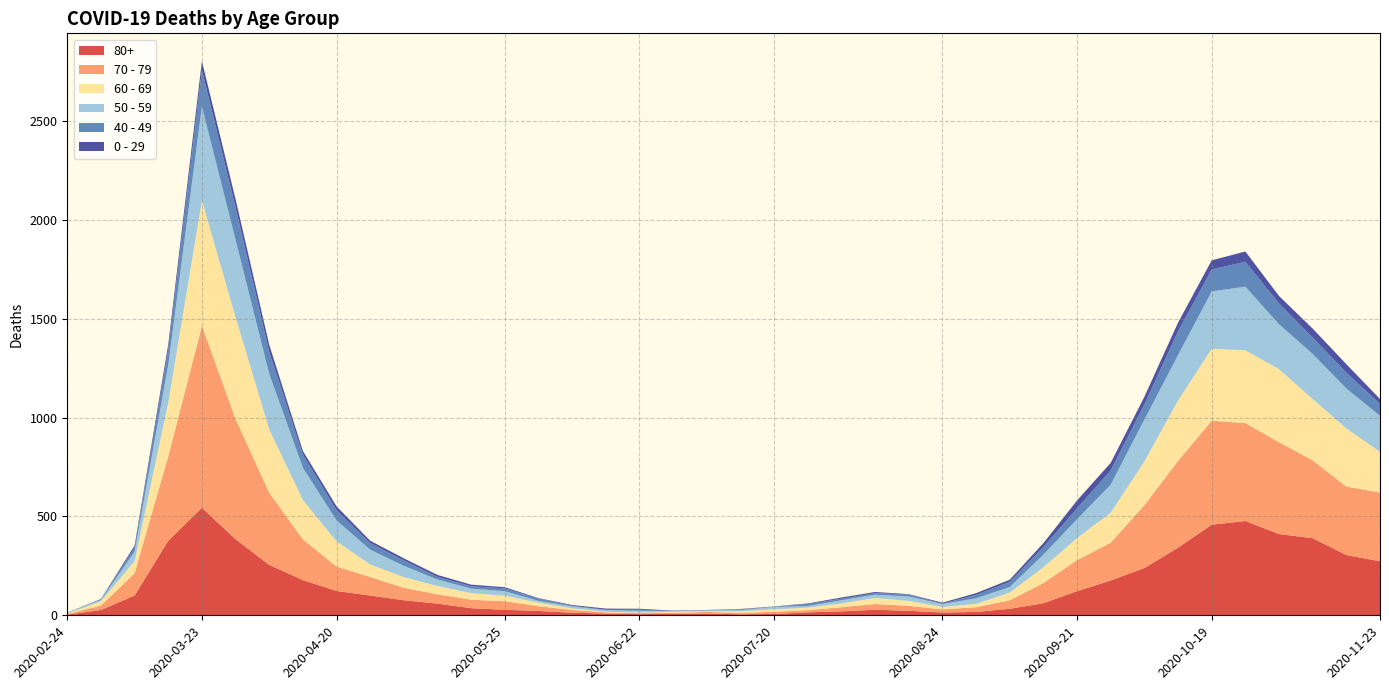

Reading left to right, extract all data points from this chart.

80+: 3	27	100	377	544	385	255	178	123	100	76	59	36	28	22	13	9	6	7	9	5	7	15	20	28	23	14	17	33	61	122	176	239	342	458	477	411	390	305	273
70 - 79: 4	22	113	427	920	608	365	206	123	94	63	47	43	43	24	14	6	5	5	8	7	11	11	21	29	25	16	24	43	102	157	191	318	439	526	495	464	394	346	348
60 - 69: 2	22	61	272	634	514	320	199	128	63	54	42	33	28	18	8	3	3	6	3	8	12	13	19	31	25	12	17	39	80	112	152	221	305	364	368	370	310	294	206
50 - 59: 3	7	48	190	475	392	281	163	106	75	57	33	23	23	9	10	8	9	3	5	6	12	8	16	16	22	15	28	28	64	95	142	212	230	290	322	227	228	202	182
40 - 49: 0	5	21	79	183	163	111	66	51	33	27	13	12	14	12	3	2	5	1	1	4	2	10	8	8	10	2	17	26	38	55	72	76	120	111	126	105	83	80	60
0 - 29: 1	0	10	25	47	42	36	19	20	12	11	10	8	6	2	4	6	5	2	1	2	1	3	6	6	2	5	9	11	20	40	38	39	44	46	52	38	45	43	25